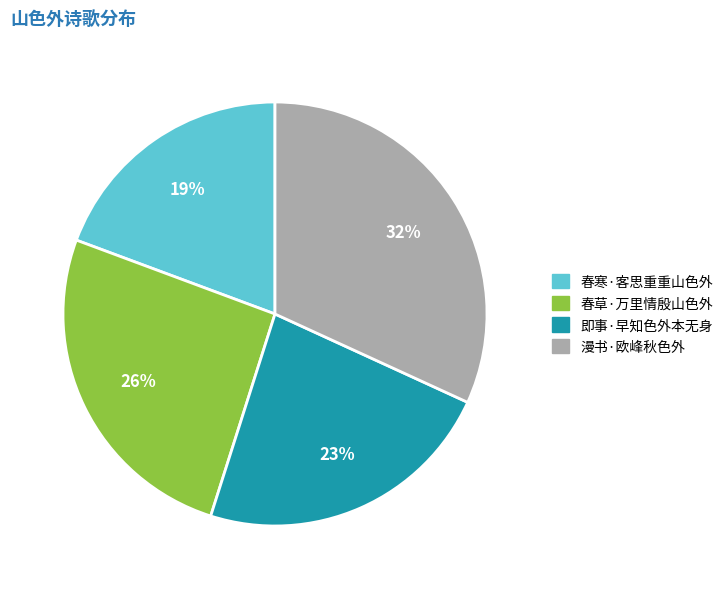

Which has a higher value, 即事·早知色外本无身 or 漫书·欧峰秋色外?

漫书·欧峰秋色外